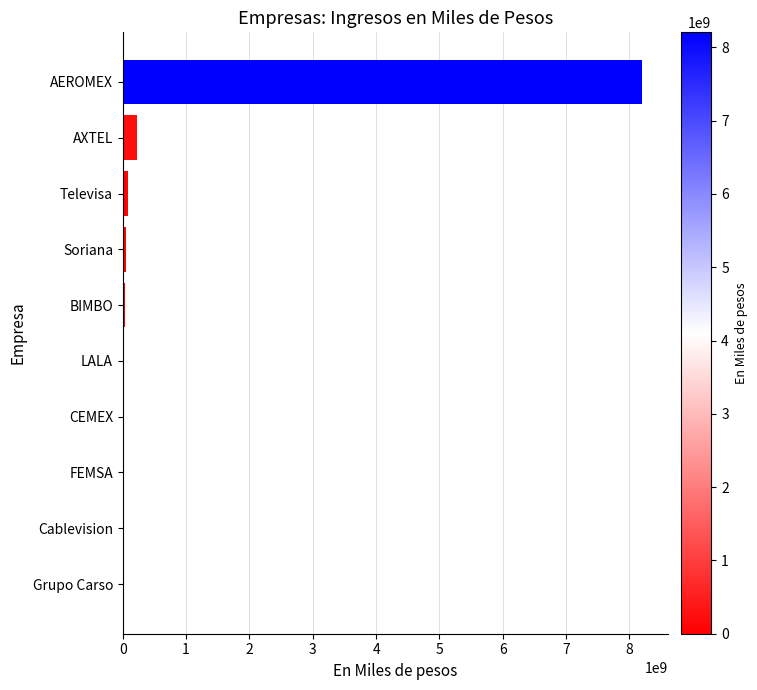

Which category has the highest value across all series?

AEROMEX